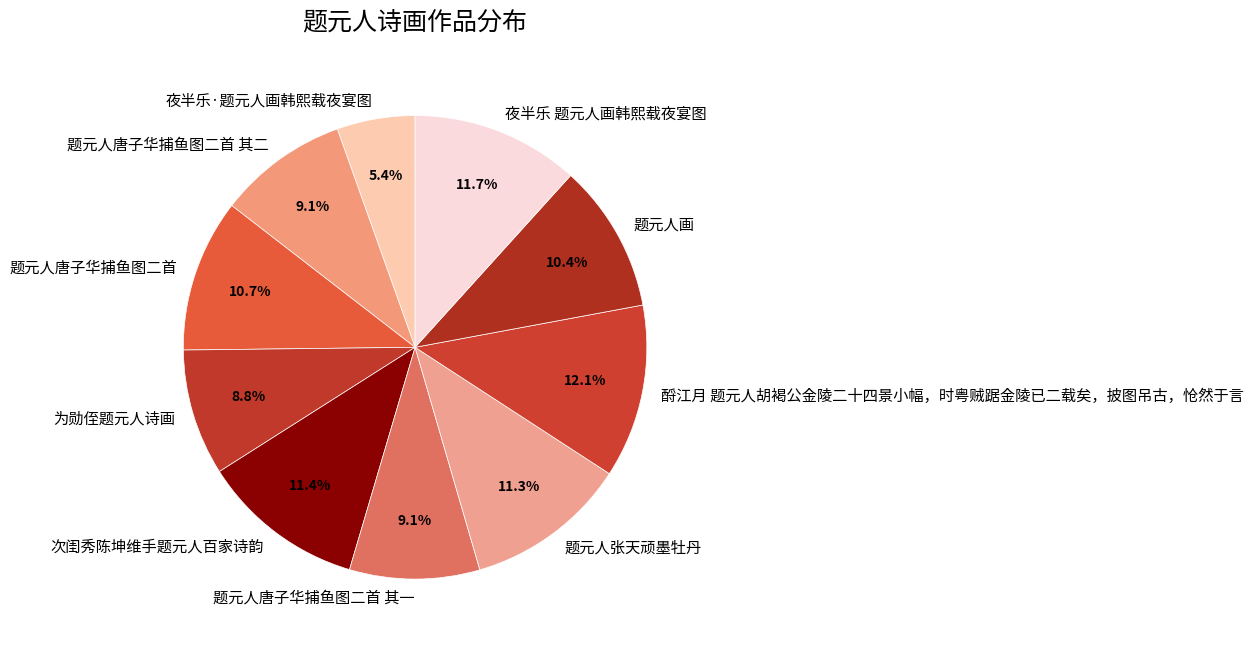

What is the smallest slice in the pie chart?

夜半乐·题元人画韩熙载夜宴图